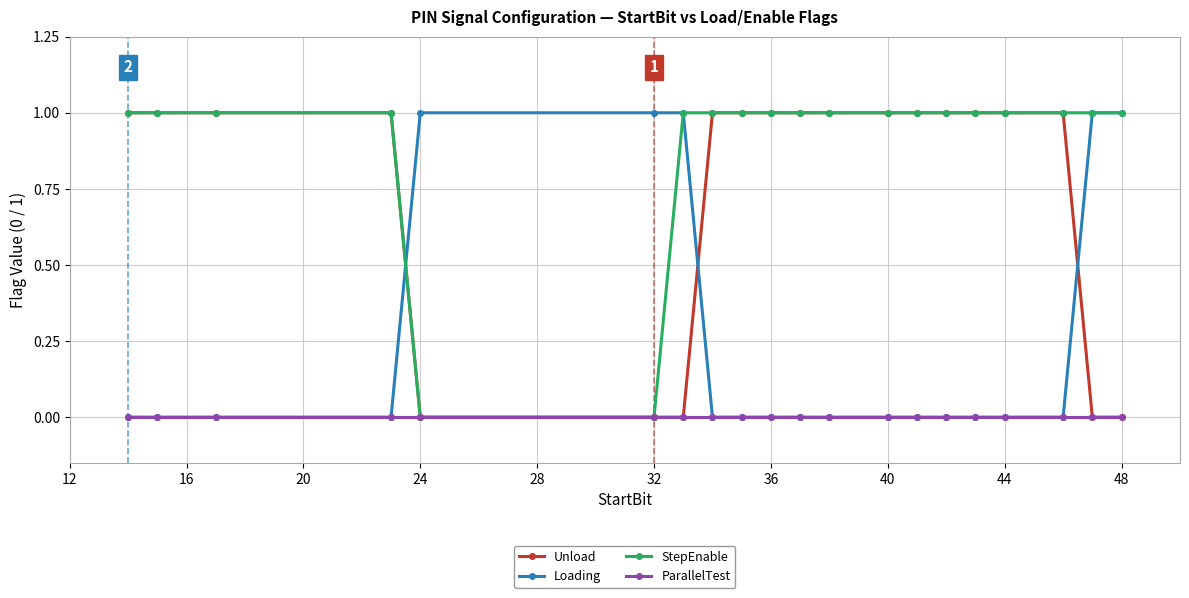

How many categories are shown in the chart?

20